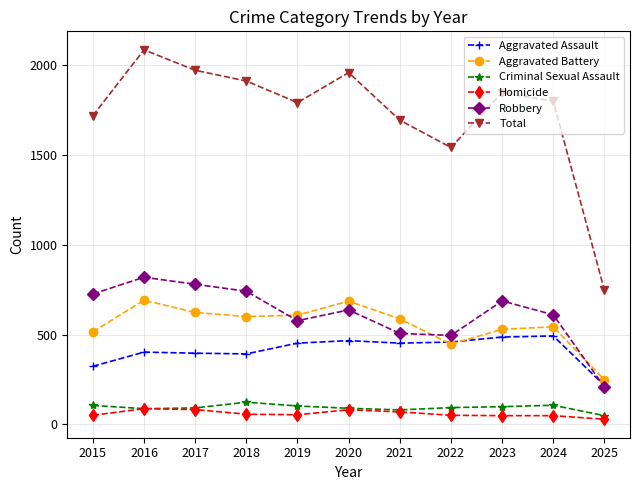

True or false: Total and Homicide intersect in this chart.

False